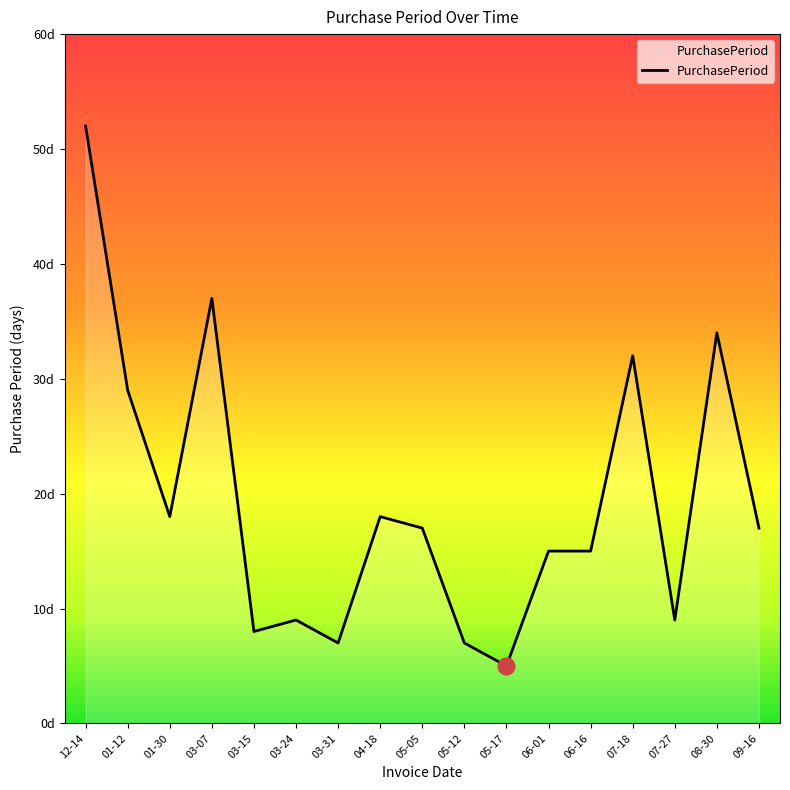

What is the value of the 11th point from the left?

5